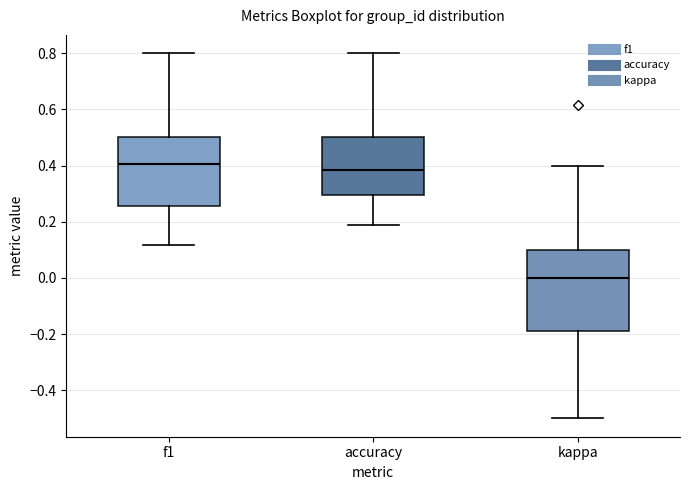

Which box's median line is the highest?

f1